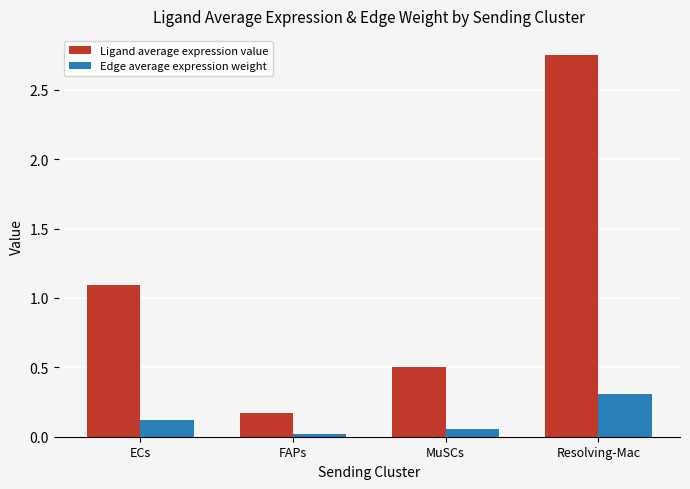

What is the difference between the maximum and minimum values in the Ligand average expression value series?

2.6